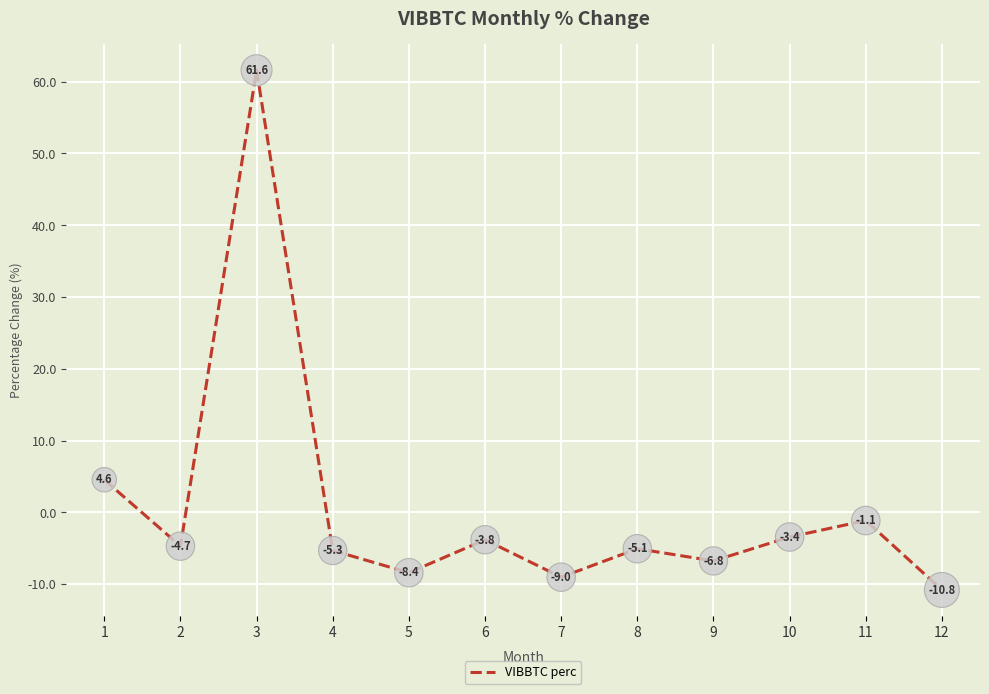

Reading left to right, extract all data points from this chart.

1=4.6	2=-4.7	3=61.6	4=-5.3	5=-8.4	6=-3.8	7=-9.0	8=-5.1	9=-6.8	10=-3.4	11=-1.1	12=-10.8